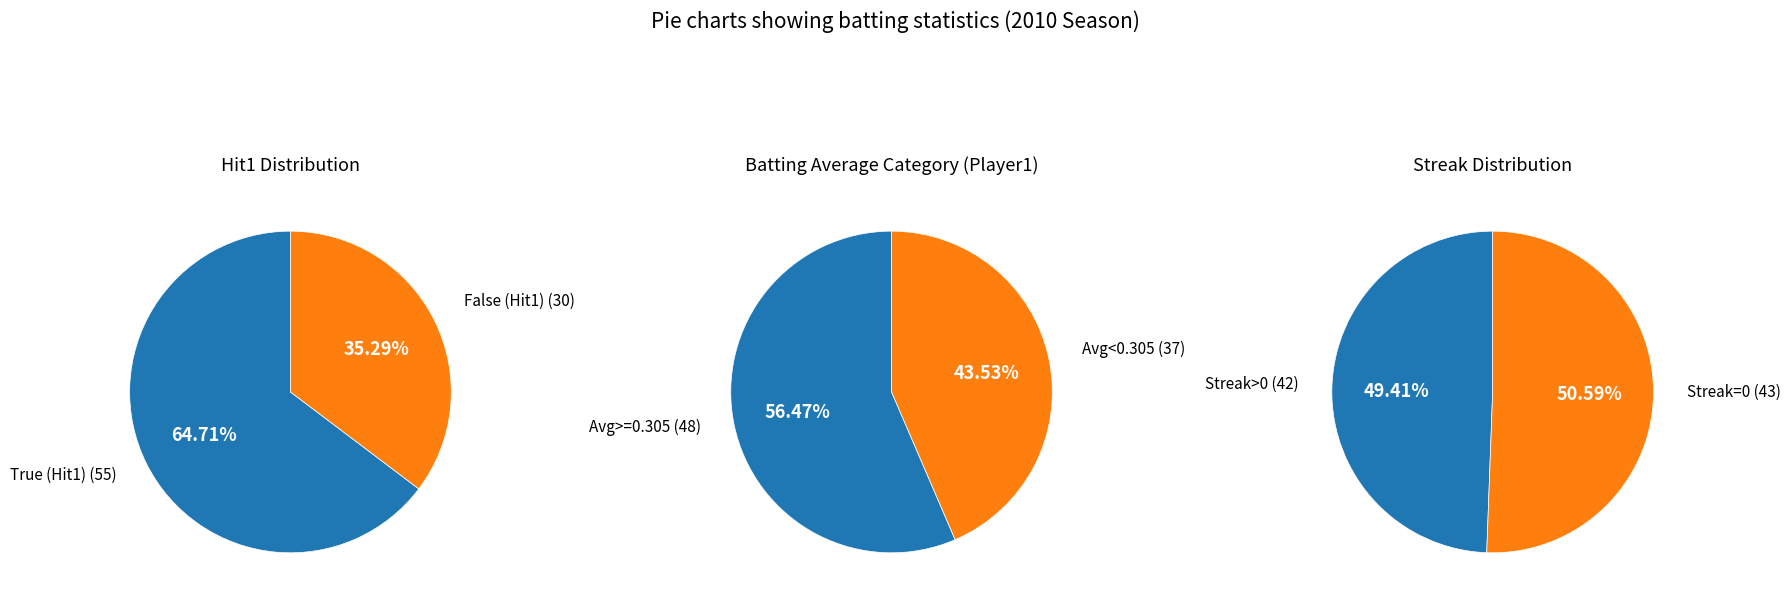

Which category has the smallest portion of the pie?

False